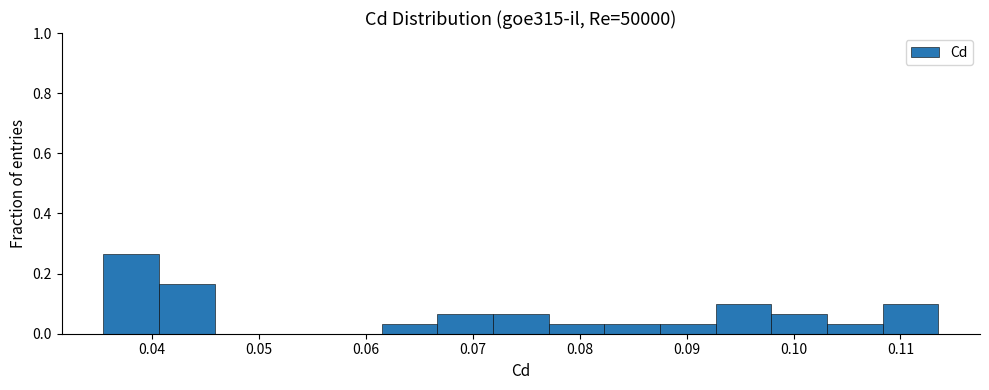

Reading left to right, transcribe this chart: for each bar, give the range it covers on the x-axis and its height. Neither the bar edges nor the heights are printed on the chart, so give them approximately, as read against the axes.

0.035 to 0.041: 0.26
0.041 to 0.046: 0.16
0.046 to 0.051: 0
0.051 to 0.056: 0
0.056 to 0.061: 0
0.061 to 0.067: 0.04
0.067 to 0.072: 0.06
0.072 to 0.077: 0.06
0.077 to 0.082: 0.04
0.082 to 0.088: 0.04
0.088 to 0.093: 0.04
0.093 to 0.098: 0.10
0.098 to 0.103: 0.06
0.103 to 0.108: 0.04
0.108 to 0.114: 0.10